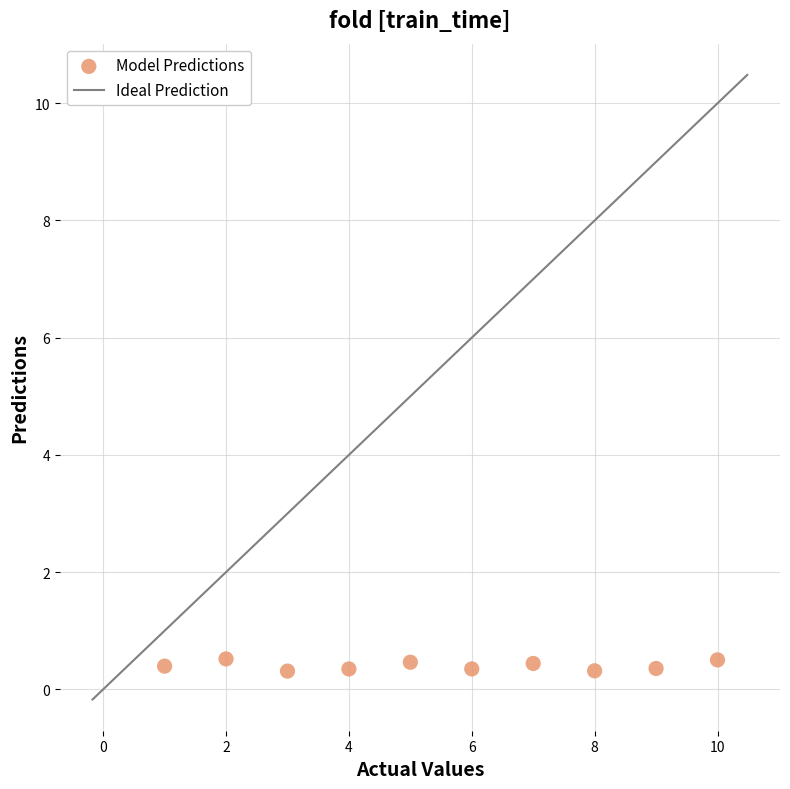

What is the average Y value?

0.4